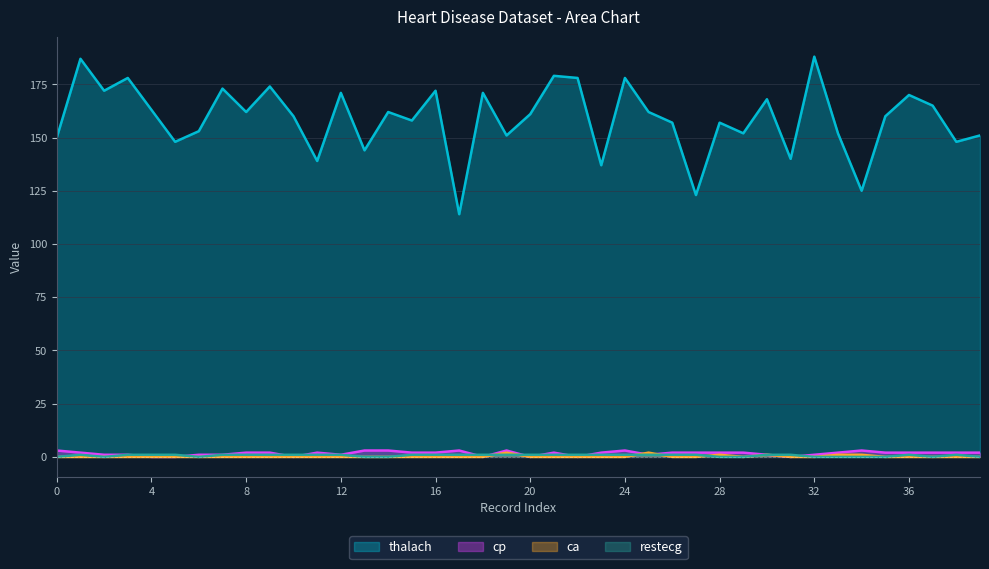

List the series in order of their peak value, lowest first.

restecg, ca, cp, thalach